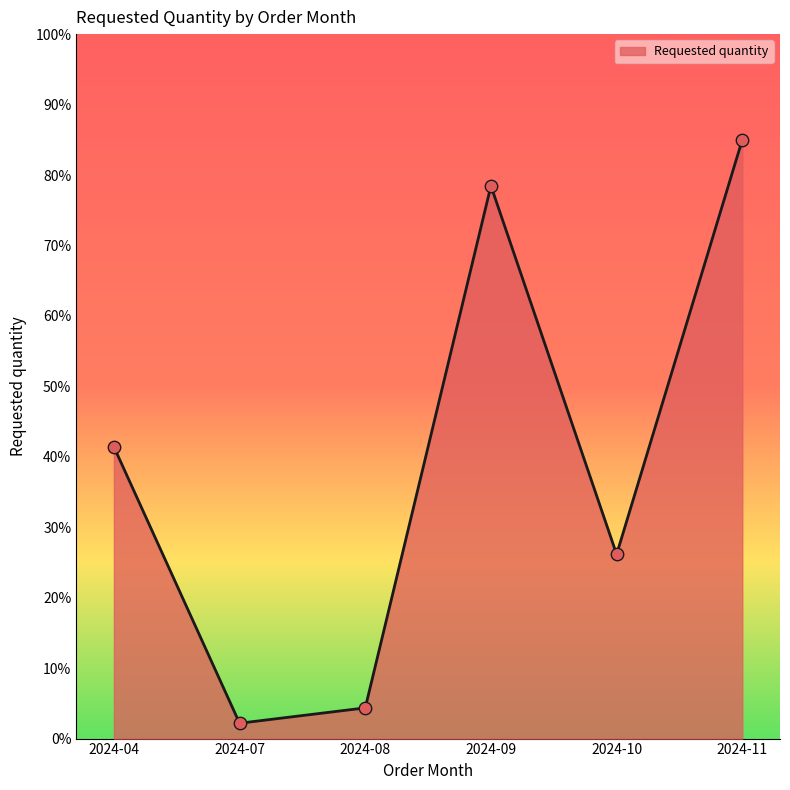

Which has a higher value, 2024-04 or 2024-11?

2024-11